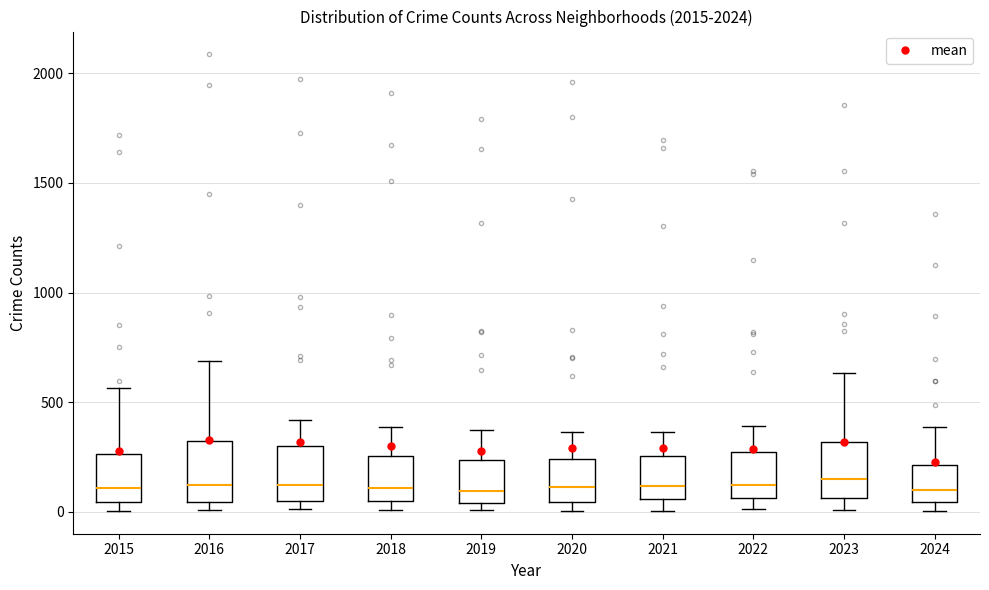

Where is the lower edge of the box at x = 2021 on the y-axis? The values are not printed on the chart, so give them approximately, as read against the axis.

50